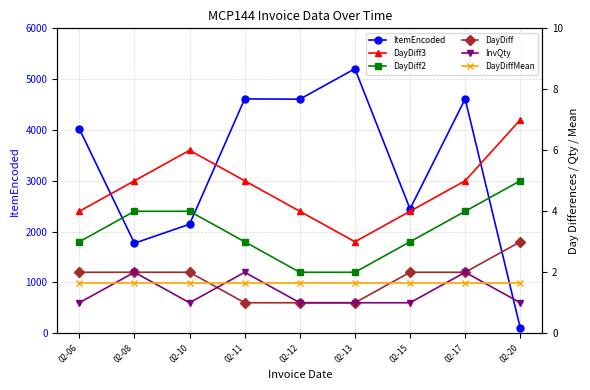

What are all the series names shown in the legend?

ItemEncoded, DayDiff3, DayDiff2, DayDiff, InvQty, DayDiffMean